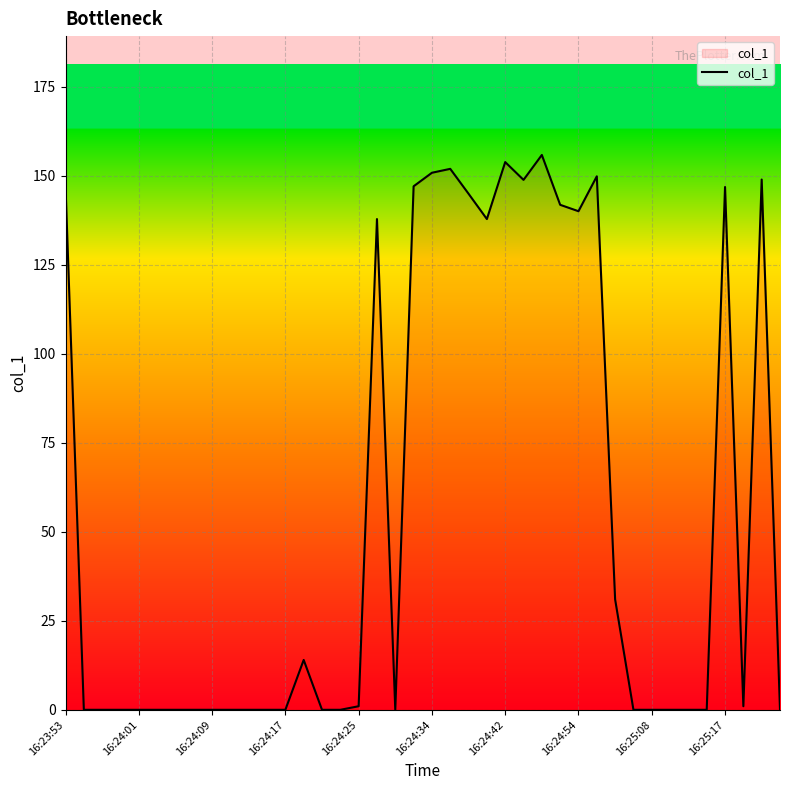

What is the maximum value shown in the chart?

155.8